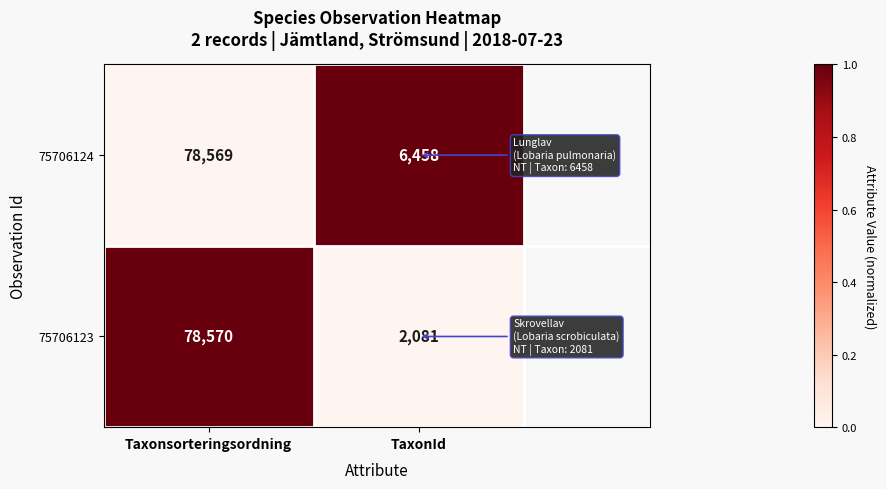

Is the value of 75706123 at Taxonsorteringsordning greater than the value of 75706124 at TaxonId?

Yes